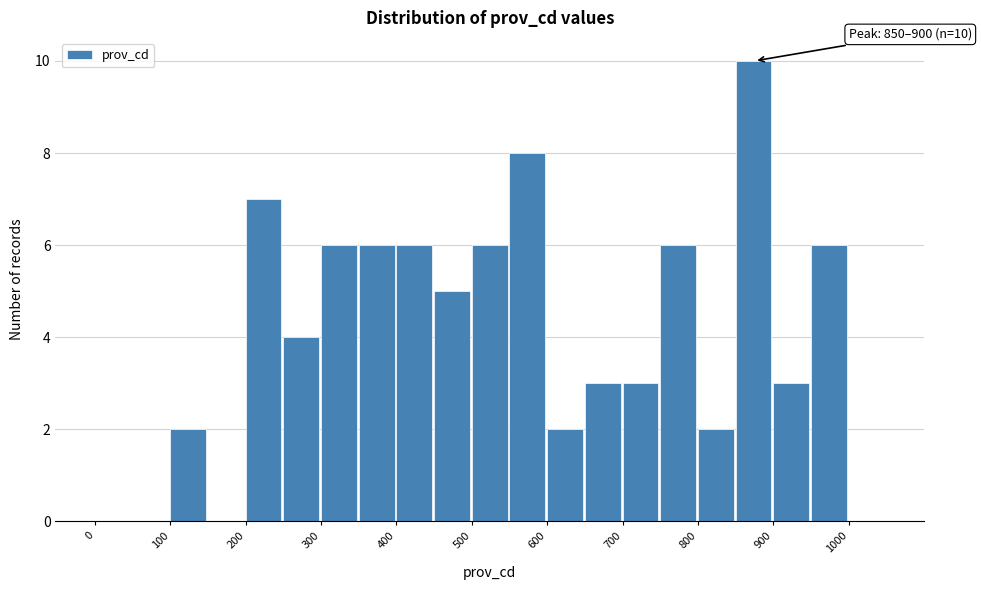

Which range on the x-axis has the tallest bar?

850 to 900